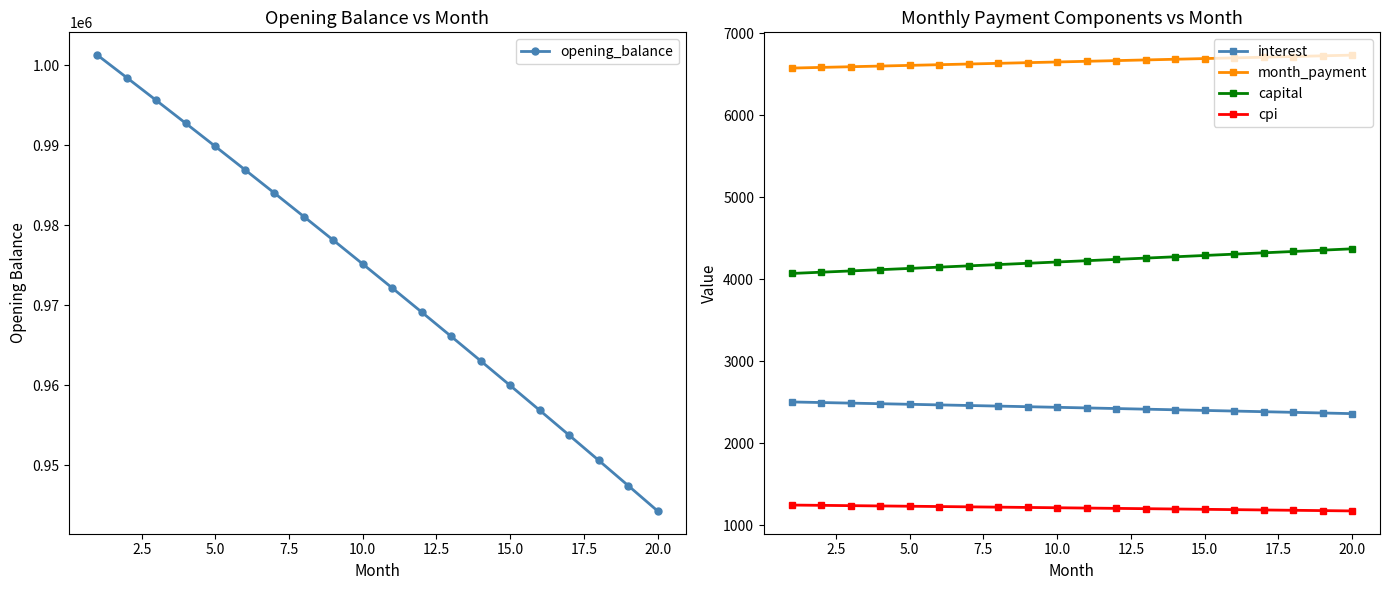

True or false: opening_balance has more than 0 points higher than both neighbors.

False